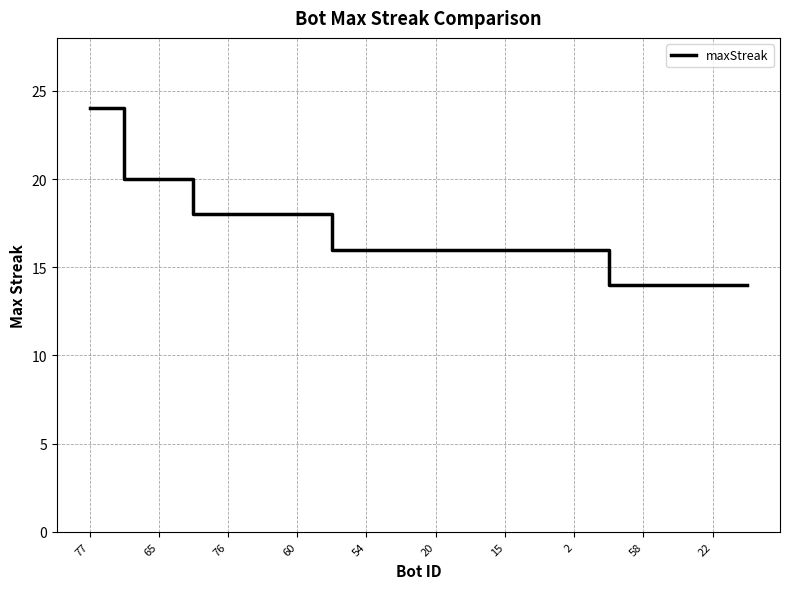

What is the difference between the maximum and minimum values?

10